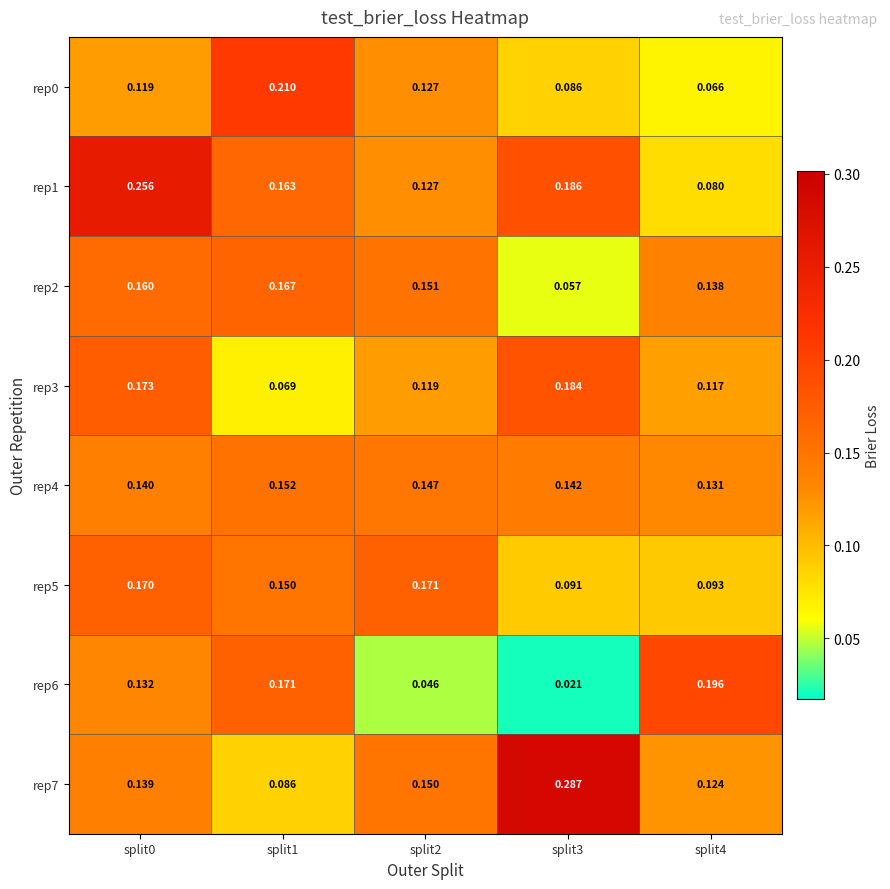

At how many categories does at least one series exceed 0?

5